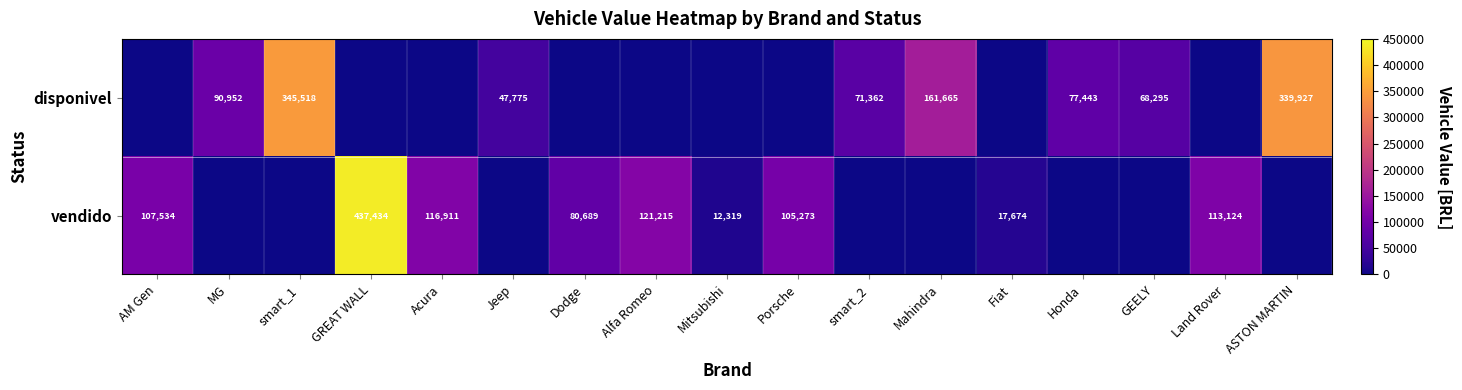

Which series has the largest total across all categories?

disponivel